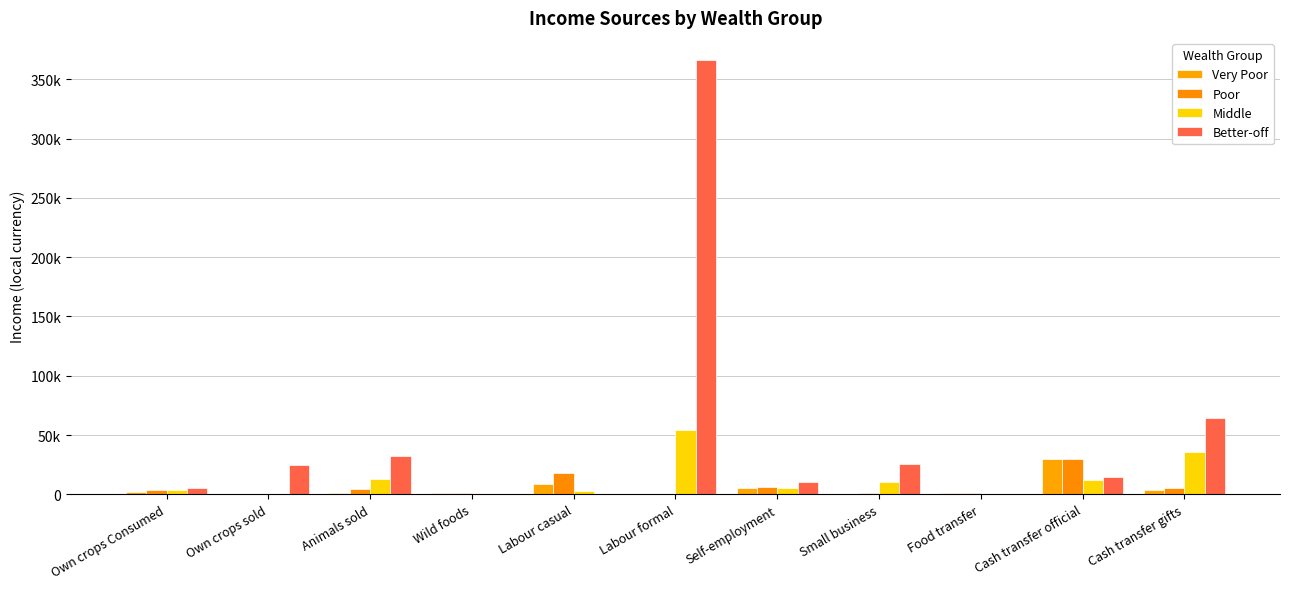

Is it true that Poor equals 29736.9 at Labour casual?

False